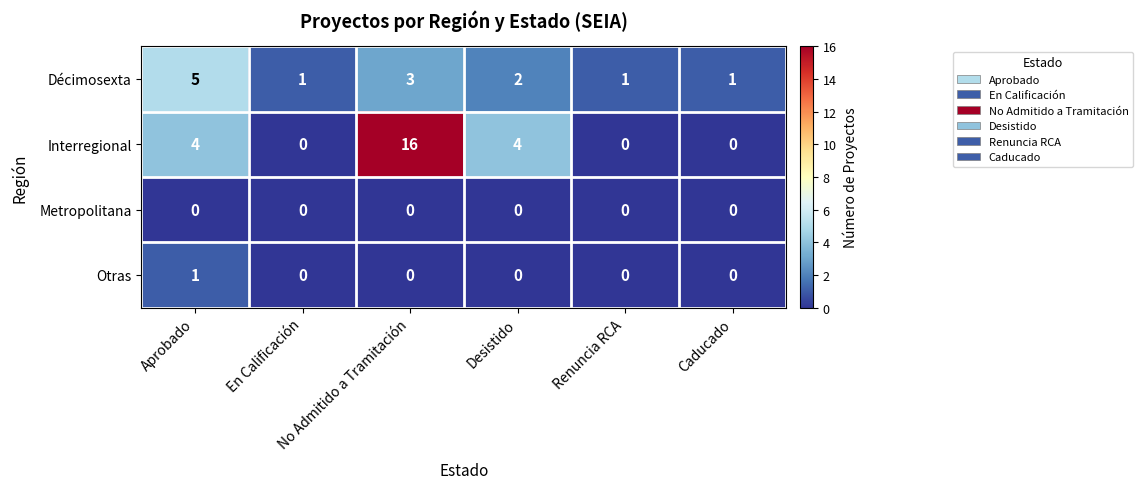

Which series has the largest range (max minus min)?

Interregional